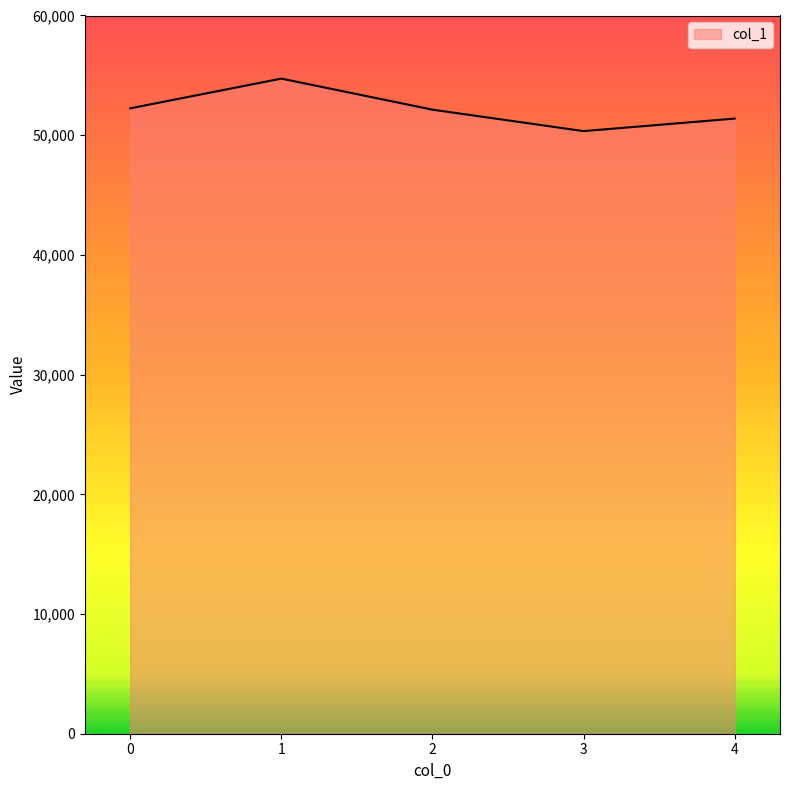

What is the change in value from 2 to 3?

-1792